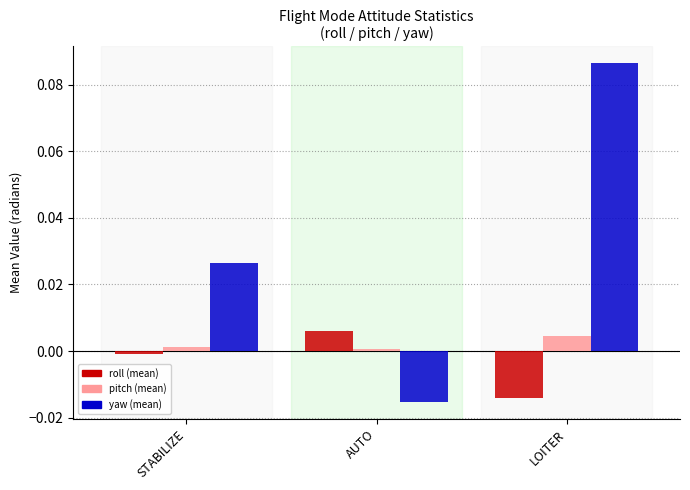

At which category is the sum across all series the highest?

LOITER